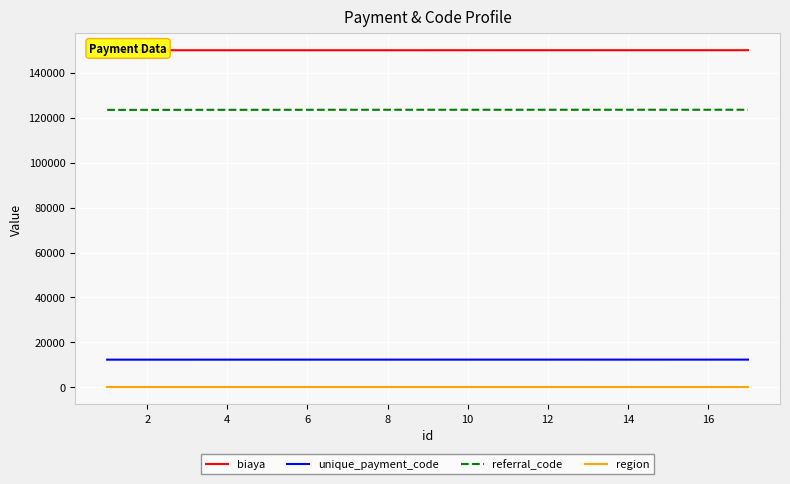

True or false: region and referral_code cross at least once.

False